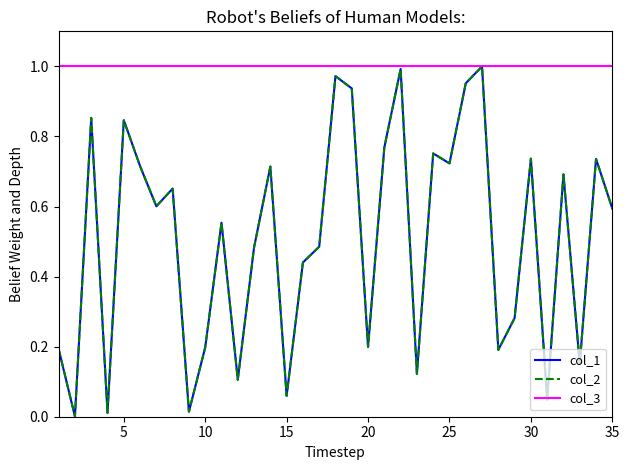

Does the chart display data point markers on the line(s)?

No